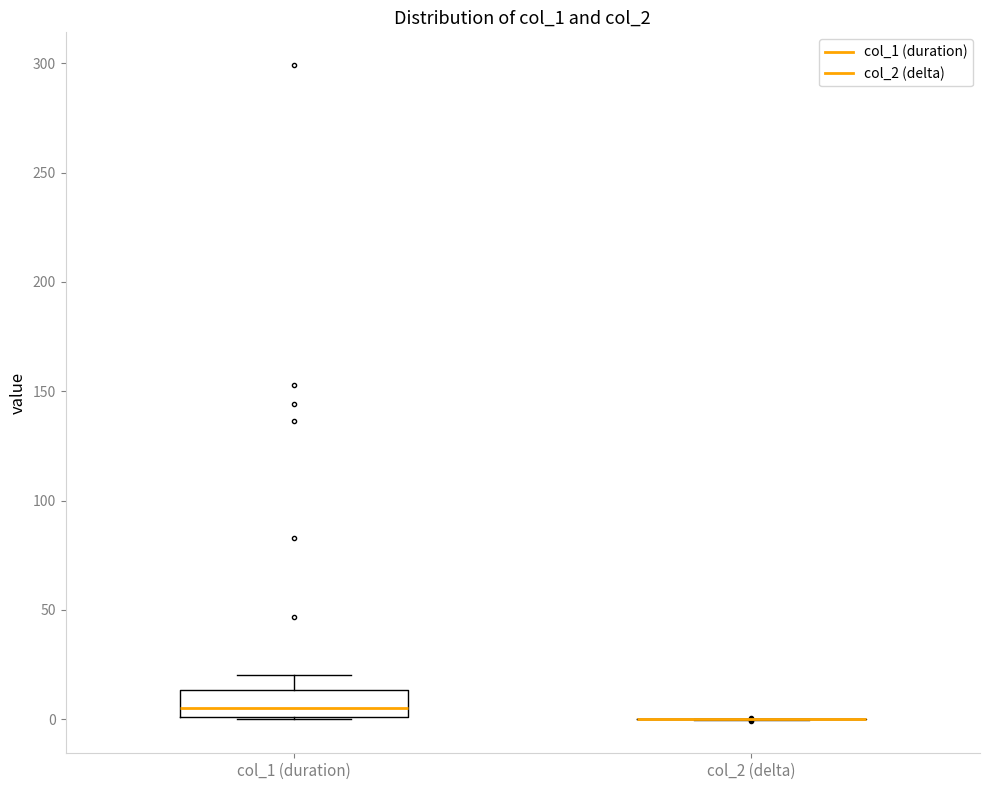

Reading left to right, read every box against the y-axis: the position of its median line, the range the box covers, and the ends of its whiskers. The values are not printed on the chart, so give them approximately, as read against the axis.

col_1 (duration): median 5, box 0 to 15, whiskers 0 to 20
col_2 (delta): box collapsed to a line at 0, whiskers 0 to 0